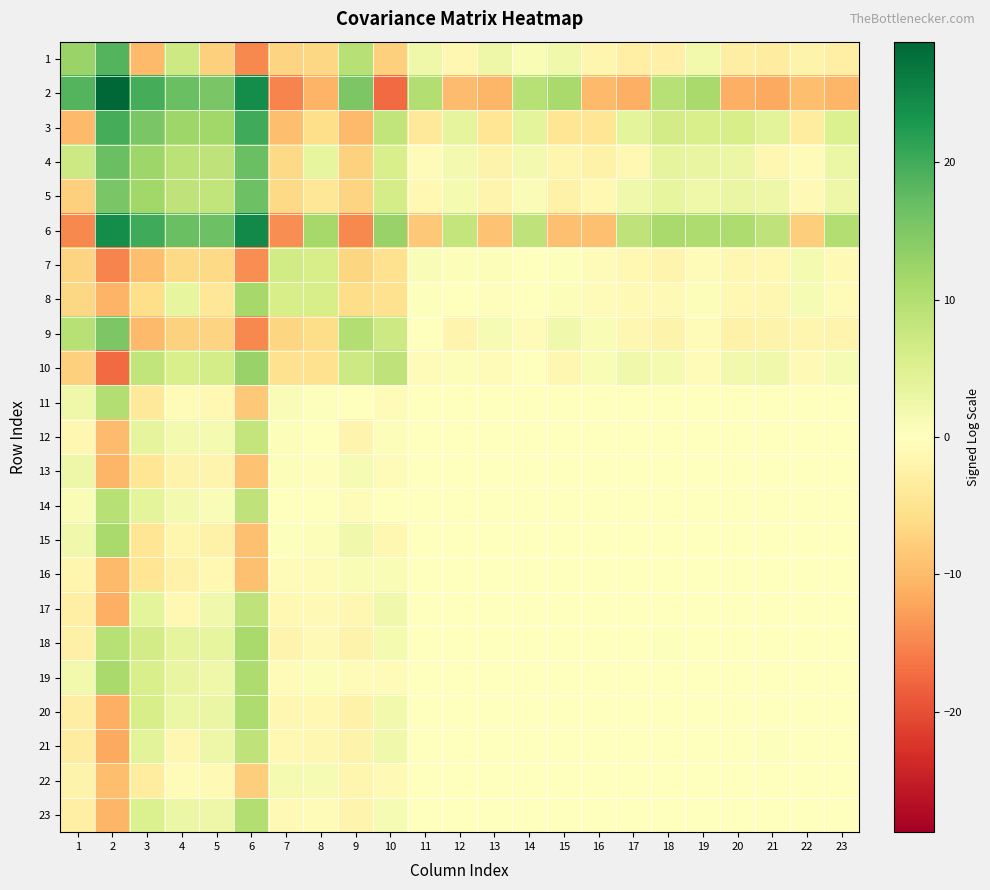

Which category has the lowest value across all series?

10